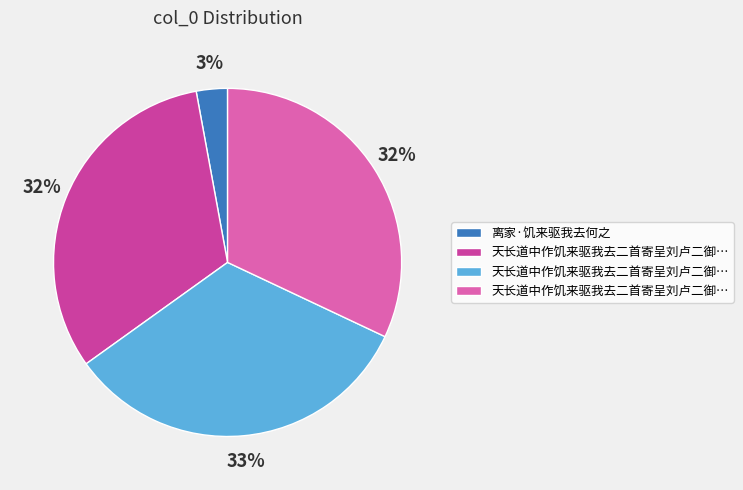

How many slices are in this pie chart?

4